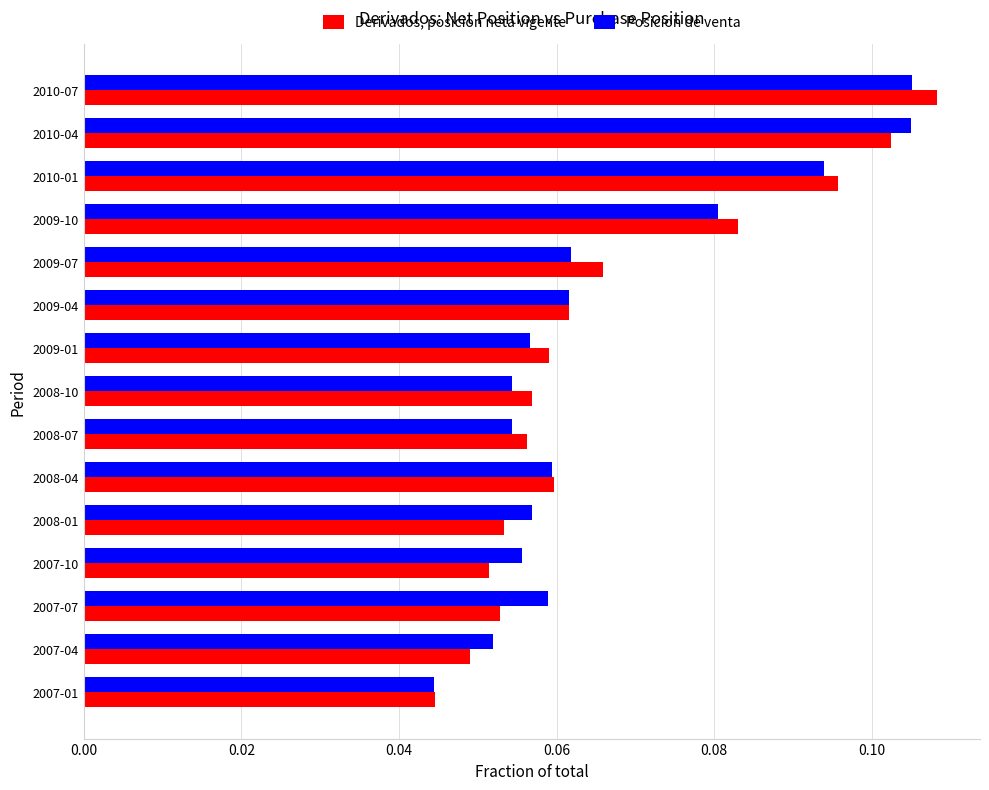

How many distinct data groups are displayed?

2